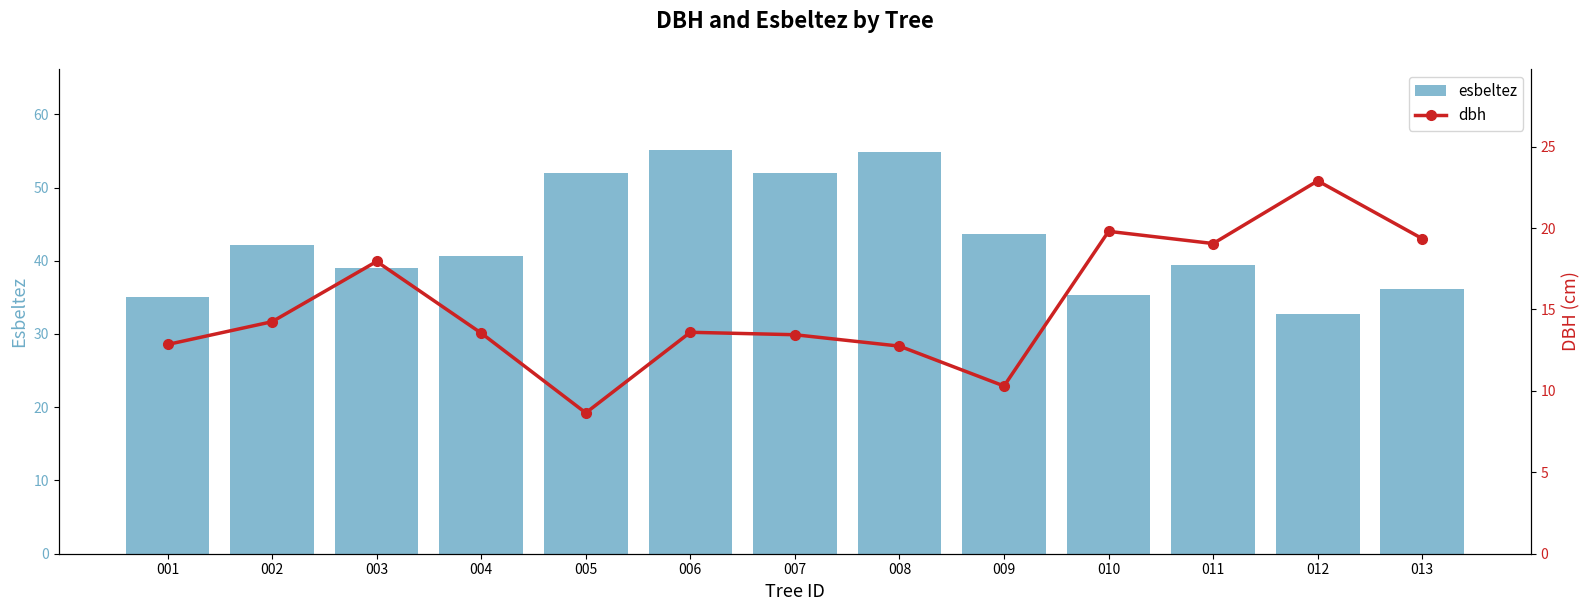

Which label corresponds to the largest value in the chart?

006